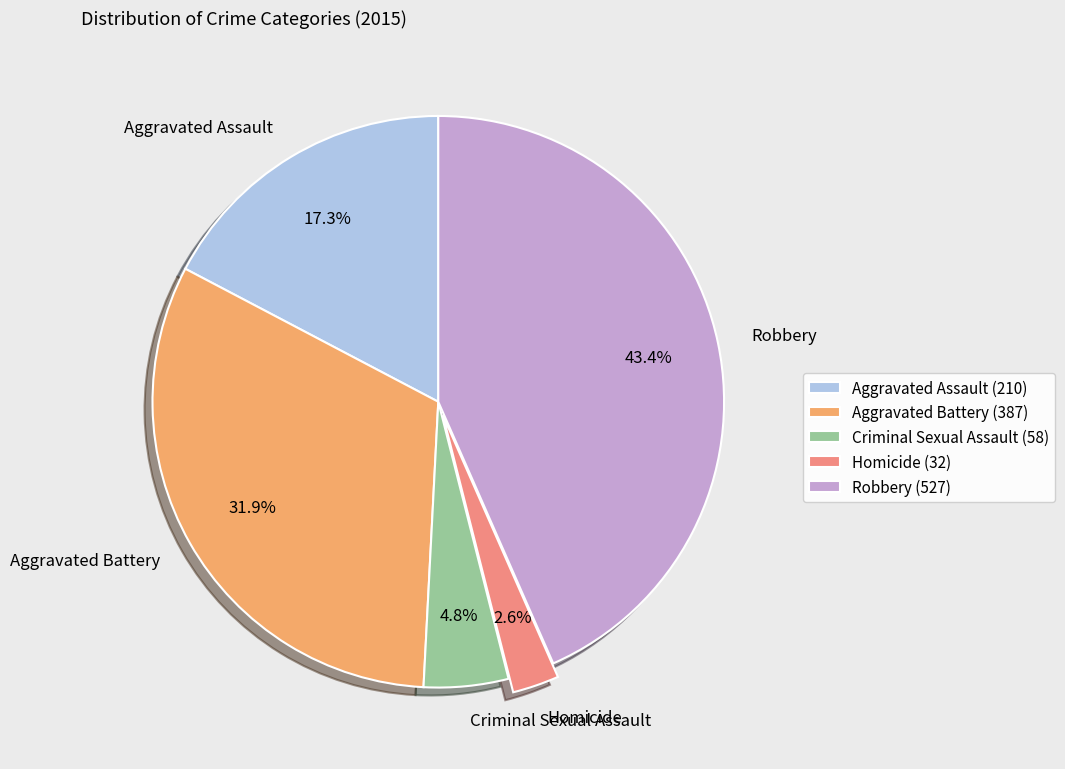

Which category has the smallest portion of the pie?

Homicide